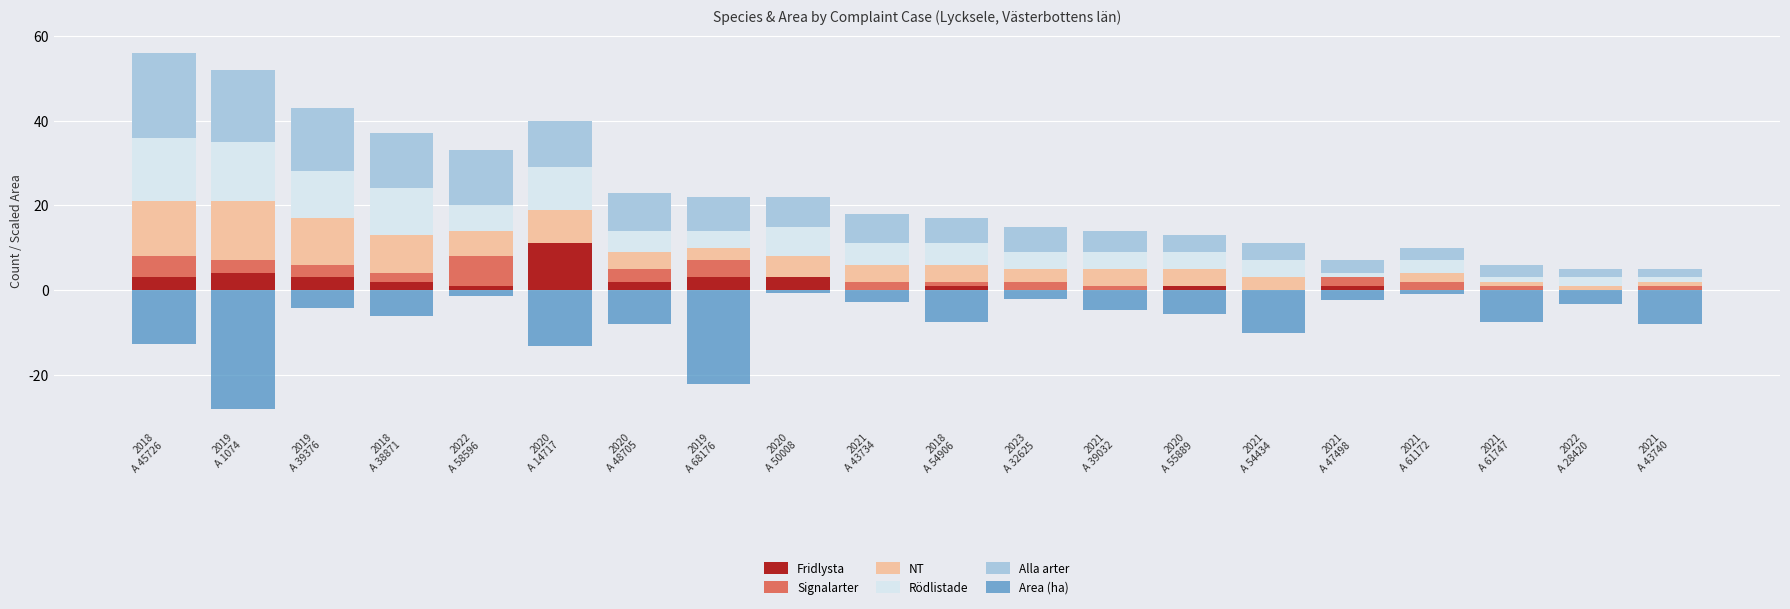

What is the maximum value shown in the chart?

20.0